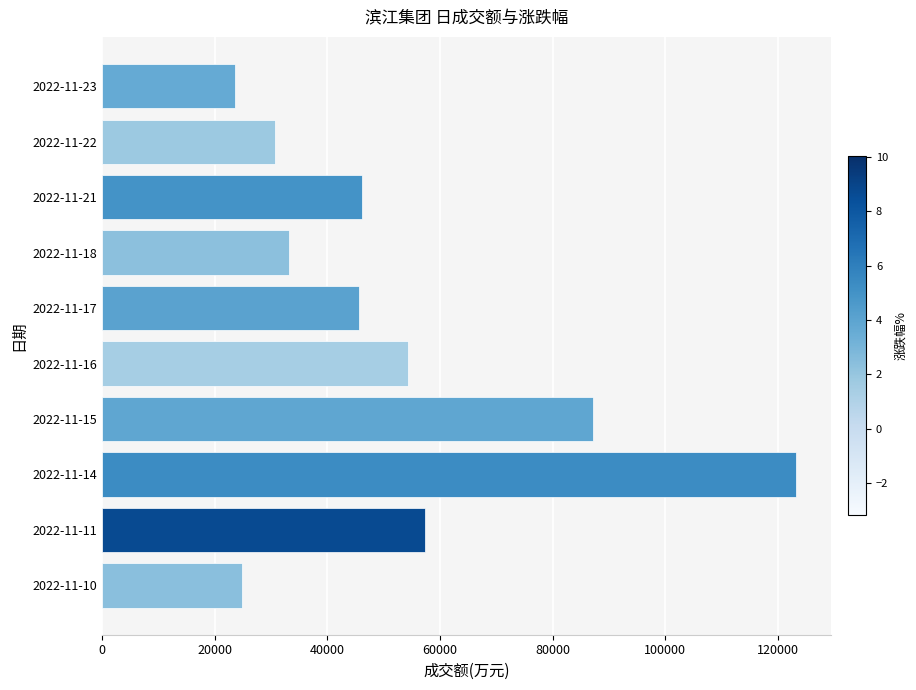

Reading bottom to top, extract all data points from this chart.

2022-11-10=24776	2022-11-11=57258	2022-11-14=123256	2022-11-15=87272	2022-11-16=54340	2022-11-17=45586	2022-11-18=33189	2022-11-21=46197	2022-11-22=30716	2022-11-23=23661